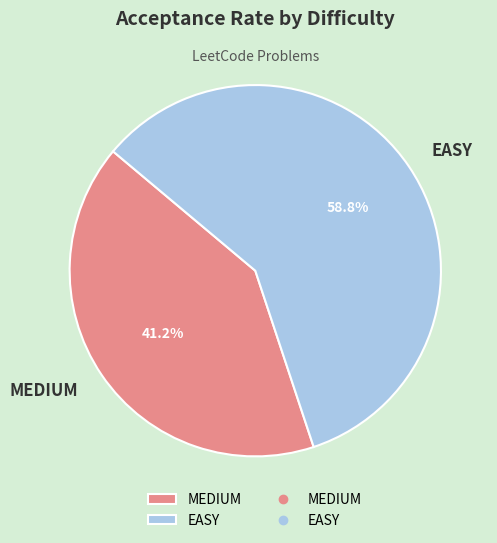

Count the number of slices in the pie.

2